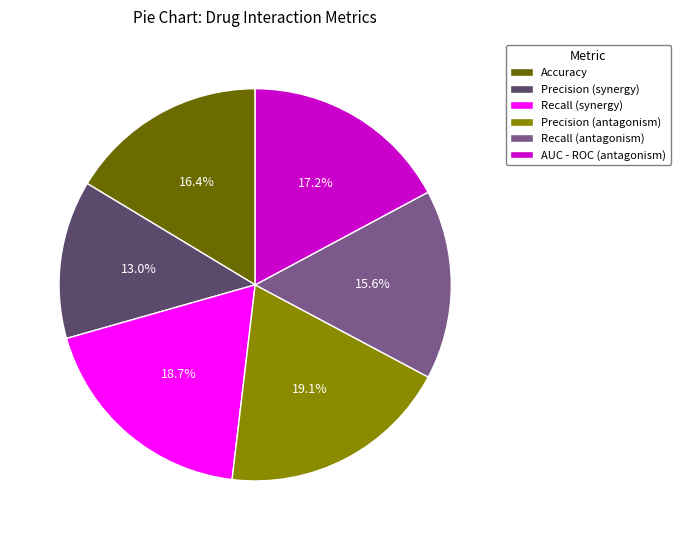

Is there a majority slice in this chart?

No